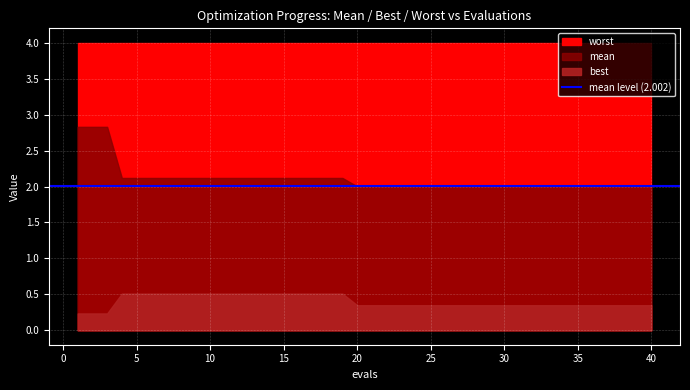

What is the lowest value of the mean series?

2.0